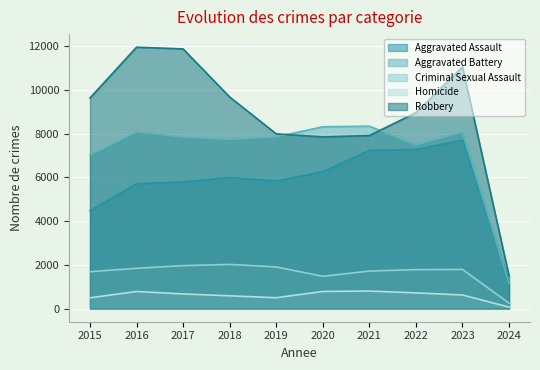

At which category is the sum across all series the highest?

2023